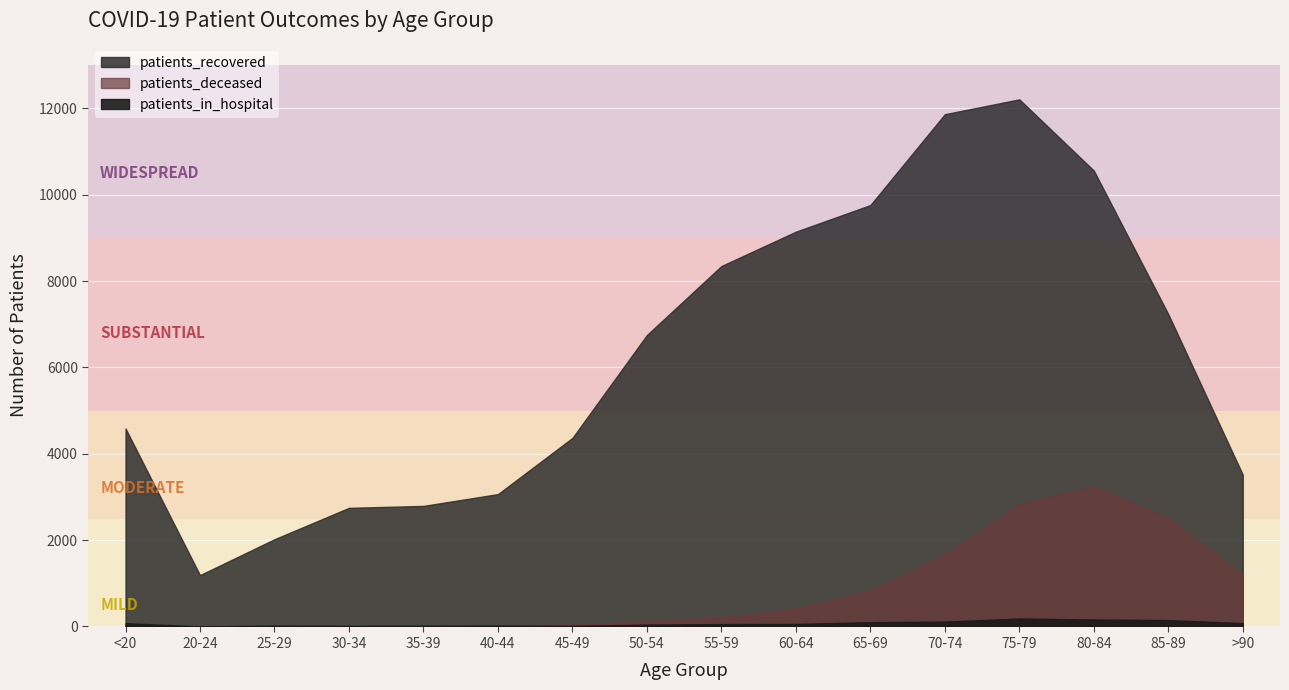

What is the difference between the maximum and minimum values in the patients_deceased series?

3247